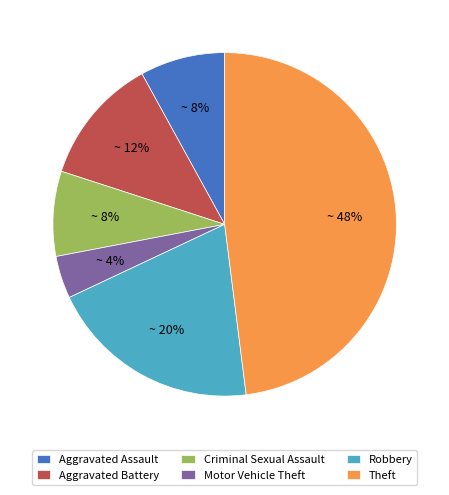

Which has a higher value, Motor Vehicle Theft or Robbery?

Robbery